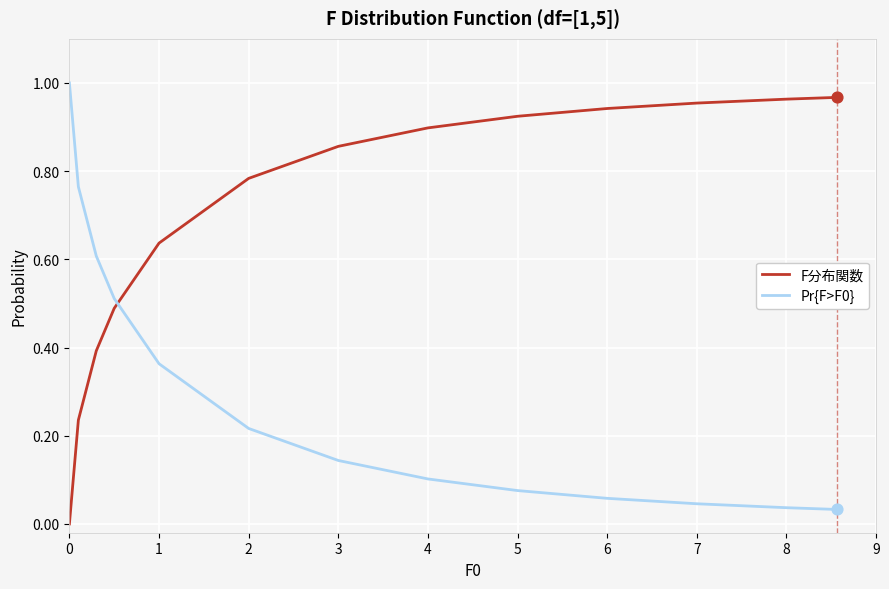

After their last crossing, which series has the higher values: F分布関数 or Pr{F>F0}?

F分布関数